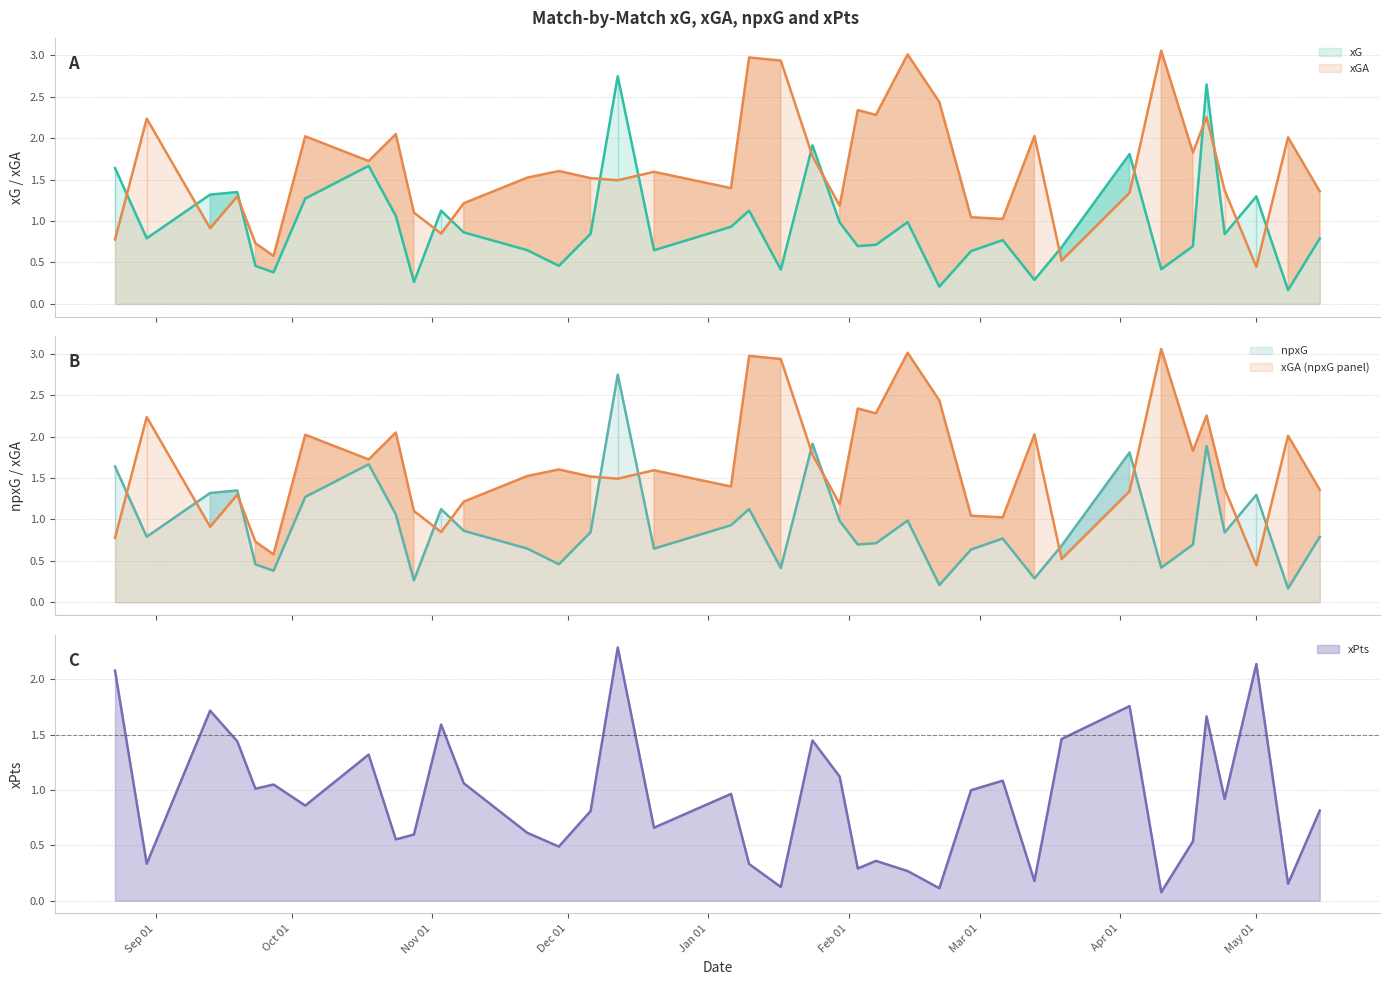

Is it true that npxG equals 0.2 at 2015-08-30?

False